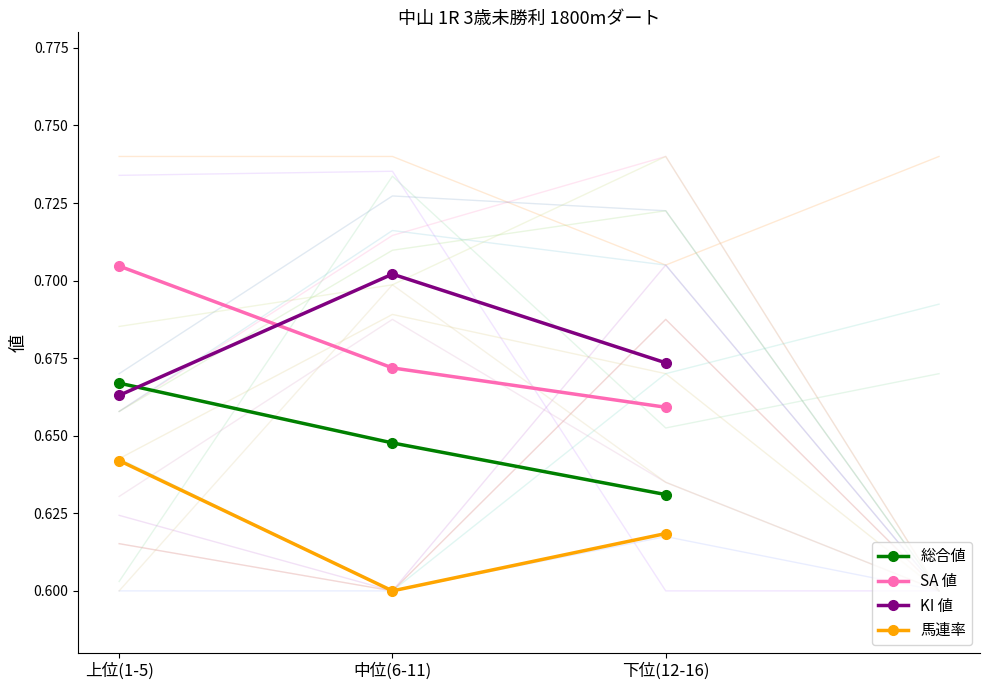

How many lines are shown in the chart?

4